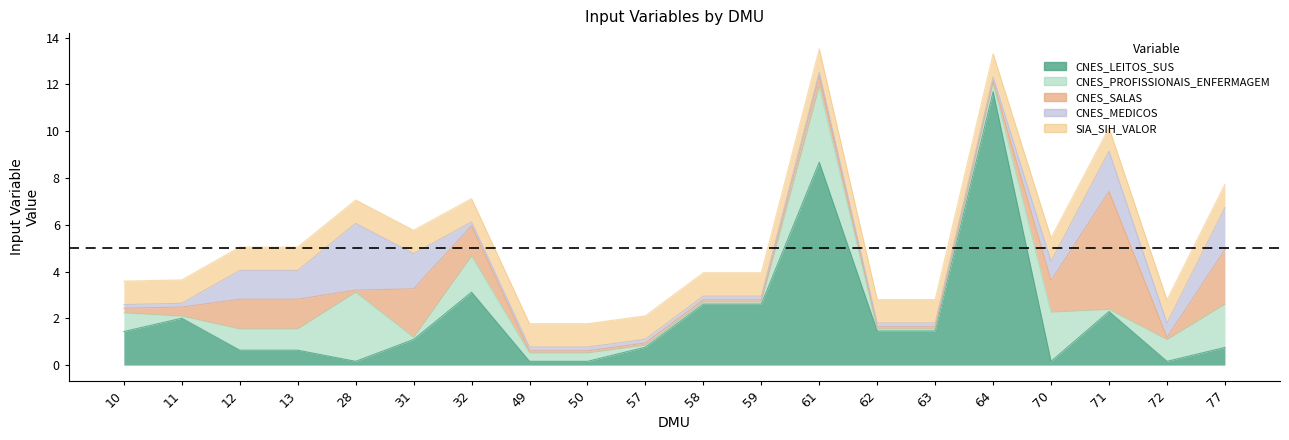

Which category has the lowest value in the CNES_LEITOS_SUS series?

70